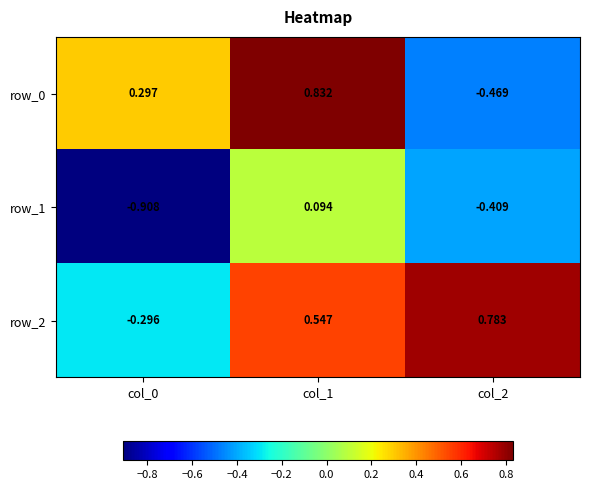

List the labels in order of row_1 value, largest first.

col_1, col_2, col_0